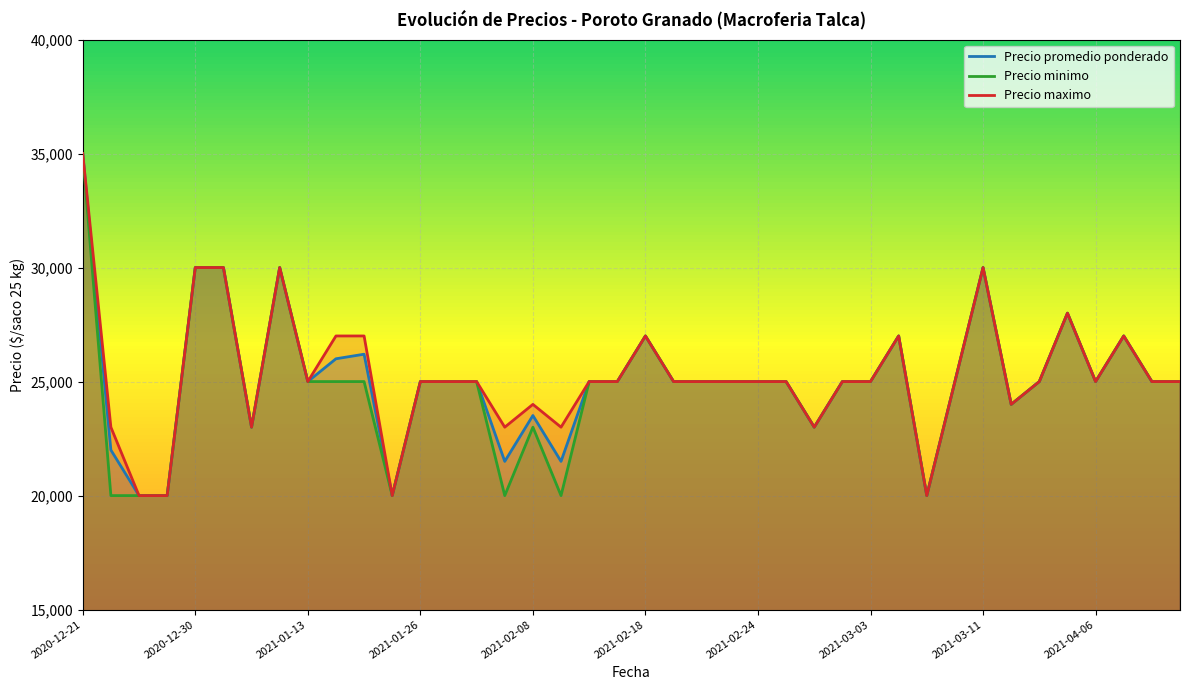

How many interior local peaks does the Precio maximo series have?

7